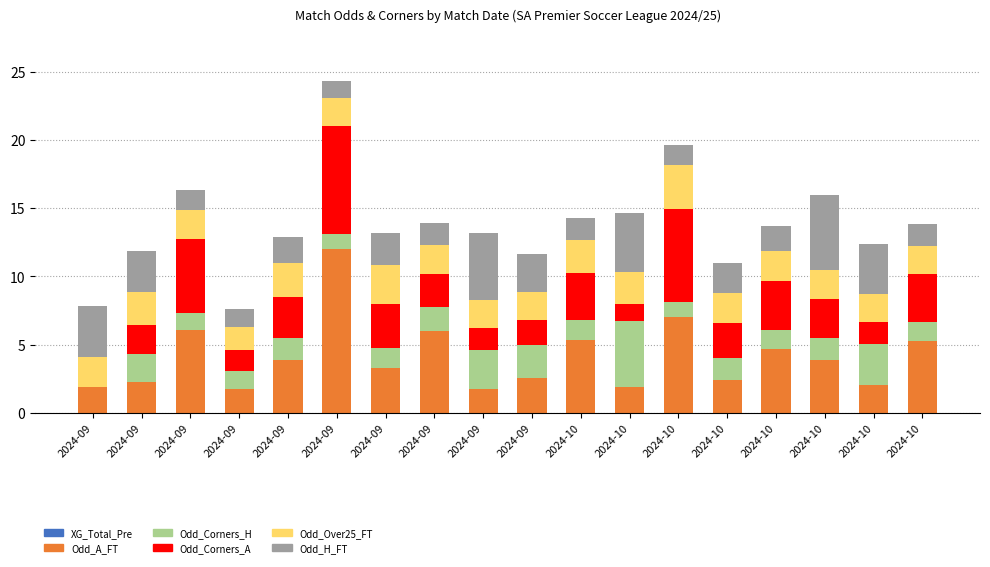

What is the sum of the Odd_H_FT values at 2024-10 and 2024-10?

5.3